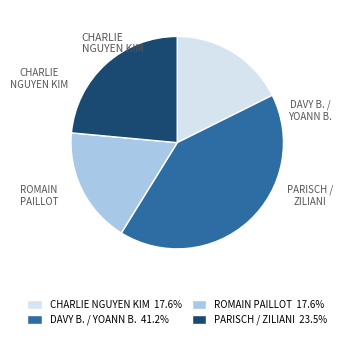

Does any single category account for the majority?

No